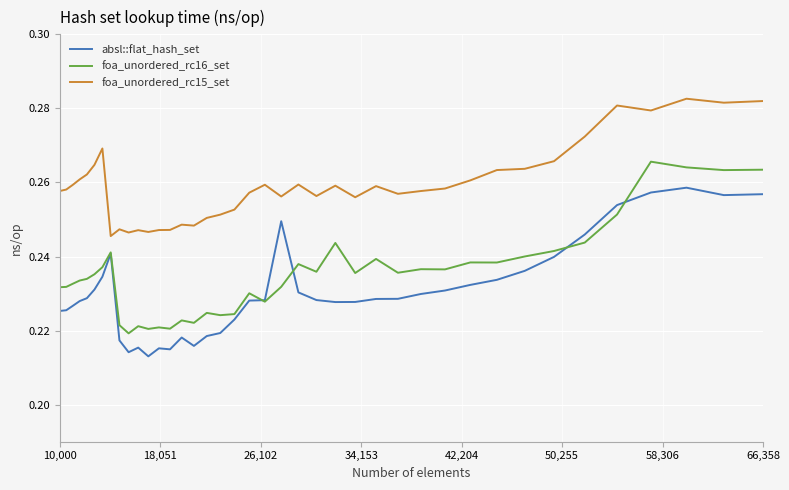

In foa_unordered_rc15_set, how many points are lower than both neighbors (excluding endpoints)?

10